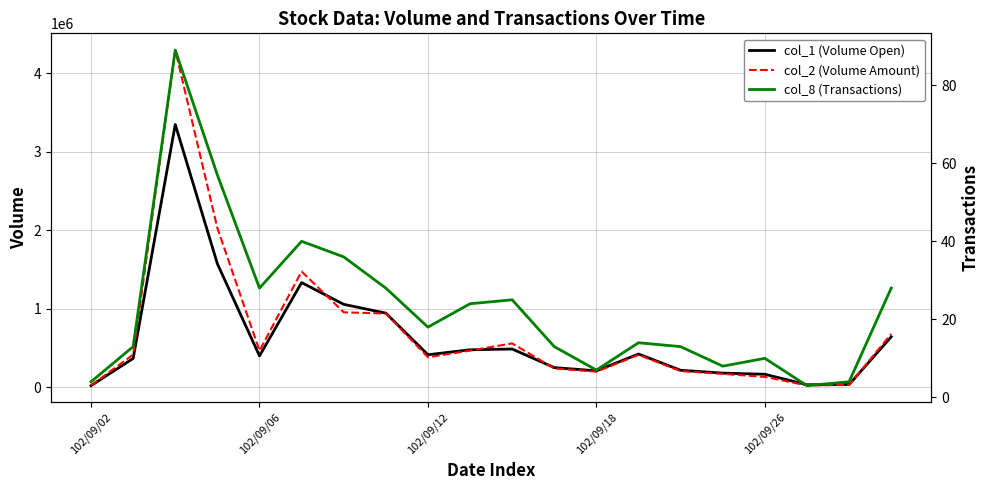

How many categories are shown in the chart?

20